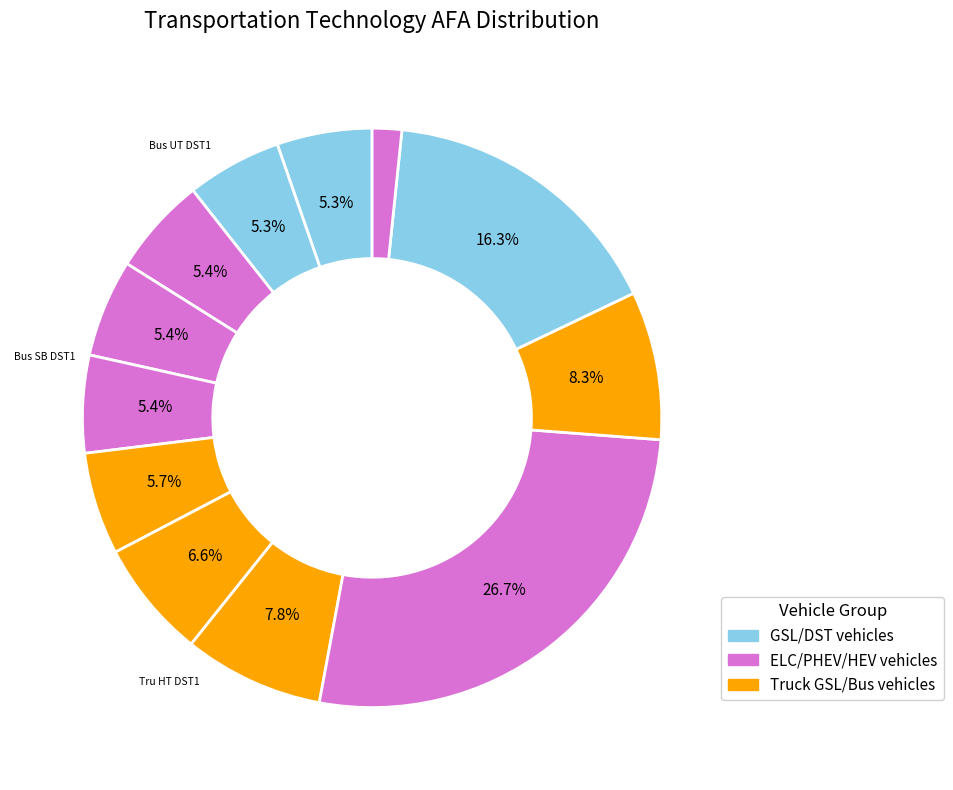

Is there any slice that represents more than half of the pie?

No